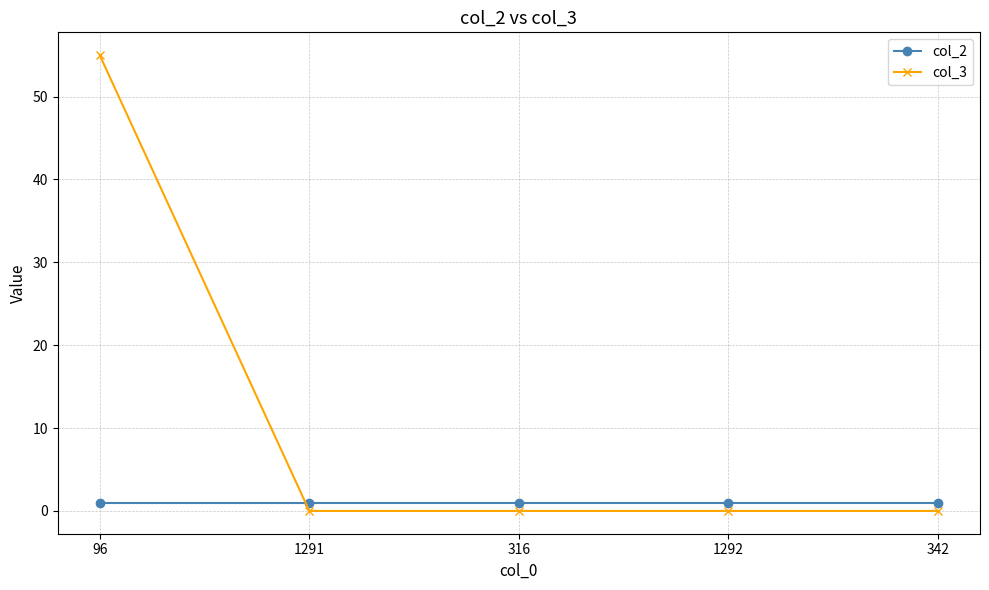

The value of col_3 at 1292 is 0. True or false?

True